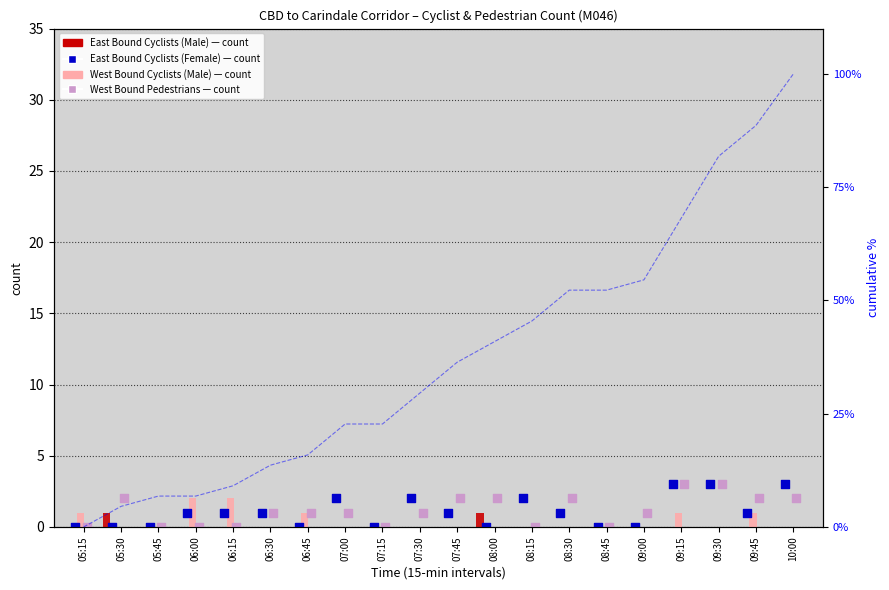

Which series reaches the maximum Y coordinate?

East Bound Cyclists (Female)